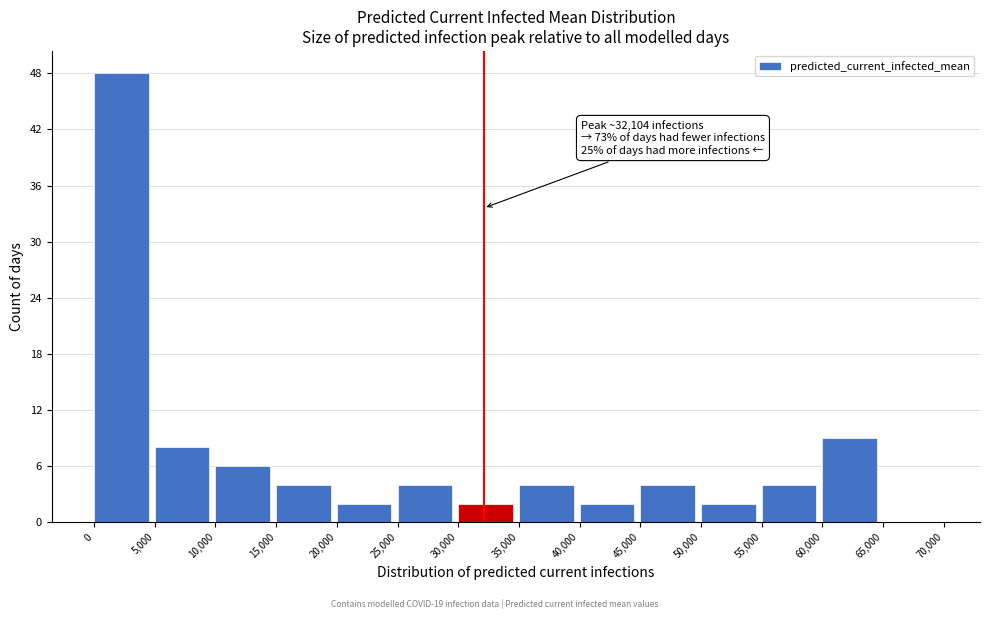

Over which range of the x-axis is the bar tallest?

0 to 5,000